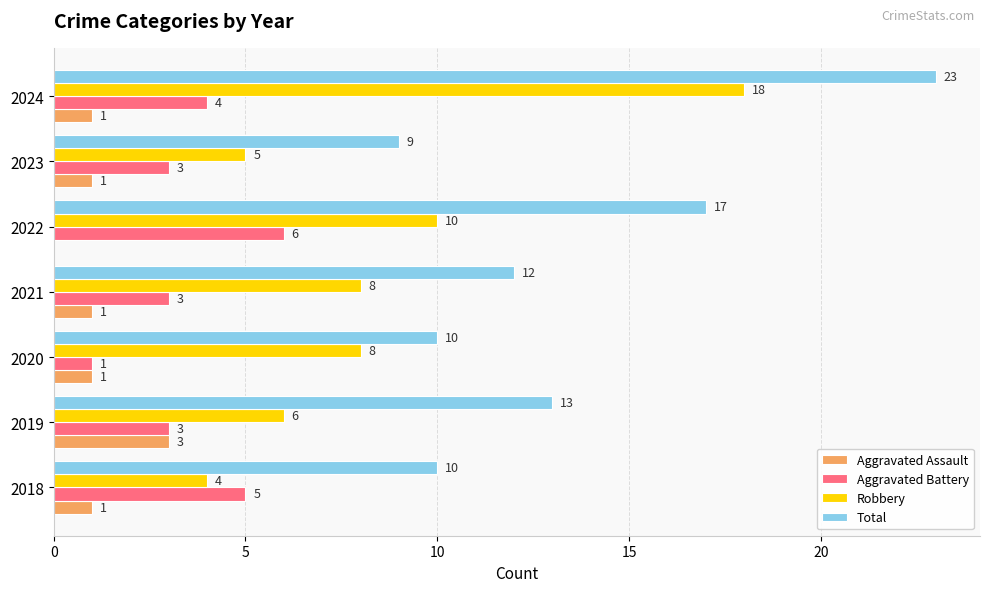

Is it true that Robbery equals 8 at 2021?

True